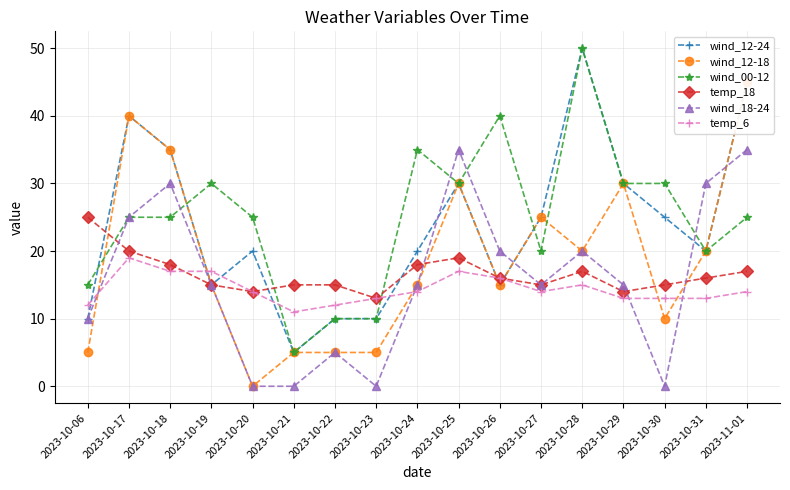

Reading right to left, extract all data points from this chart.

wind_12-24: 45	20	25	30	50	25	15	30	20	10	10	5	20	15	35	40	10
wind_12-18: 45	20	10	30	20	25	15	30	15	5	5	5	0	15	35	40	5
wind_00-12: 25	20	30	30	50	20	40	30	35	10	10	5	25	30	25	25	15
temp_18: 17	16	15	14	17	15	16	19	18	13	15	15	14	15	18	20	25
wind_18-24: 35	30	0	15	20	15	20	35	15	0	5	0	0	15	30	25	10
temp_6: 14	13	13	13	15	14	16	17	14	13	12	11	14	17	17	19	12